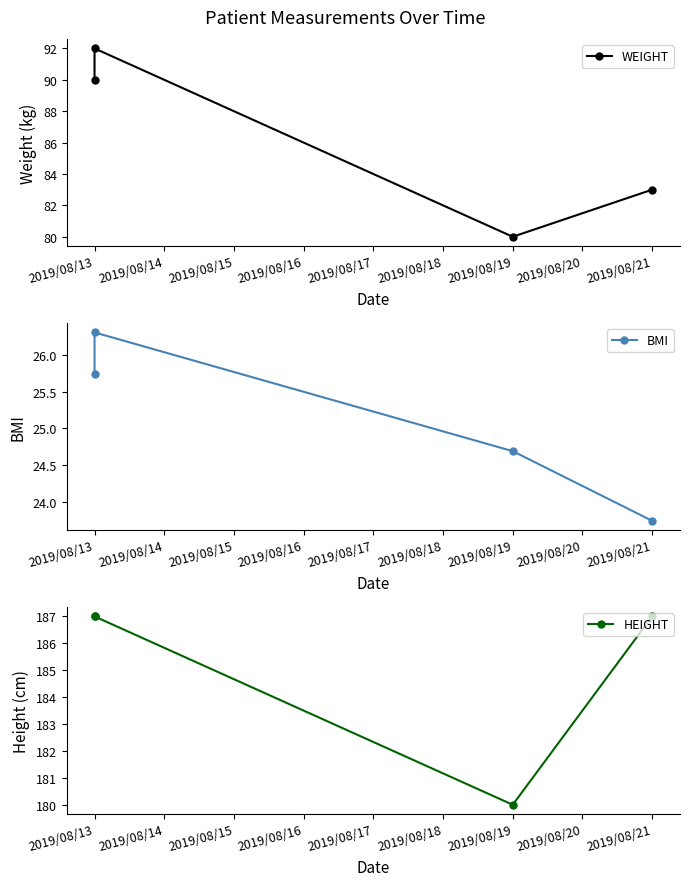

Reading left to right, list all the values displayed in this chart.

WEIGHT: 90.0	92.0	80.0	83.0
BMI: 25.7	26.3	24.7	23.7
HEIGHT: 187.0	187.0	180.0	187.0